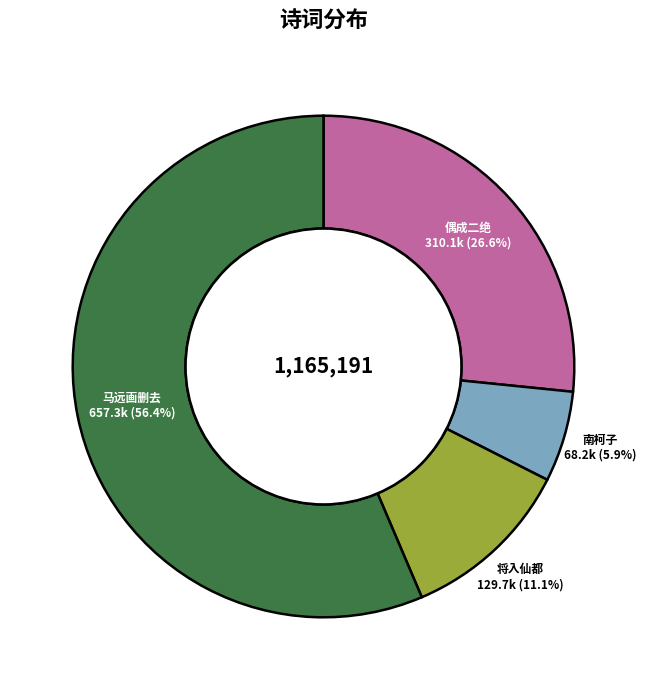

Is there a majority slice in this chart?

Yes